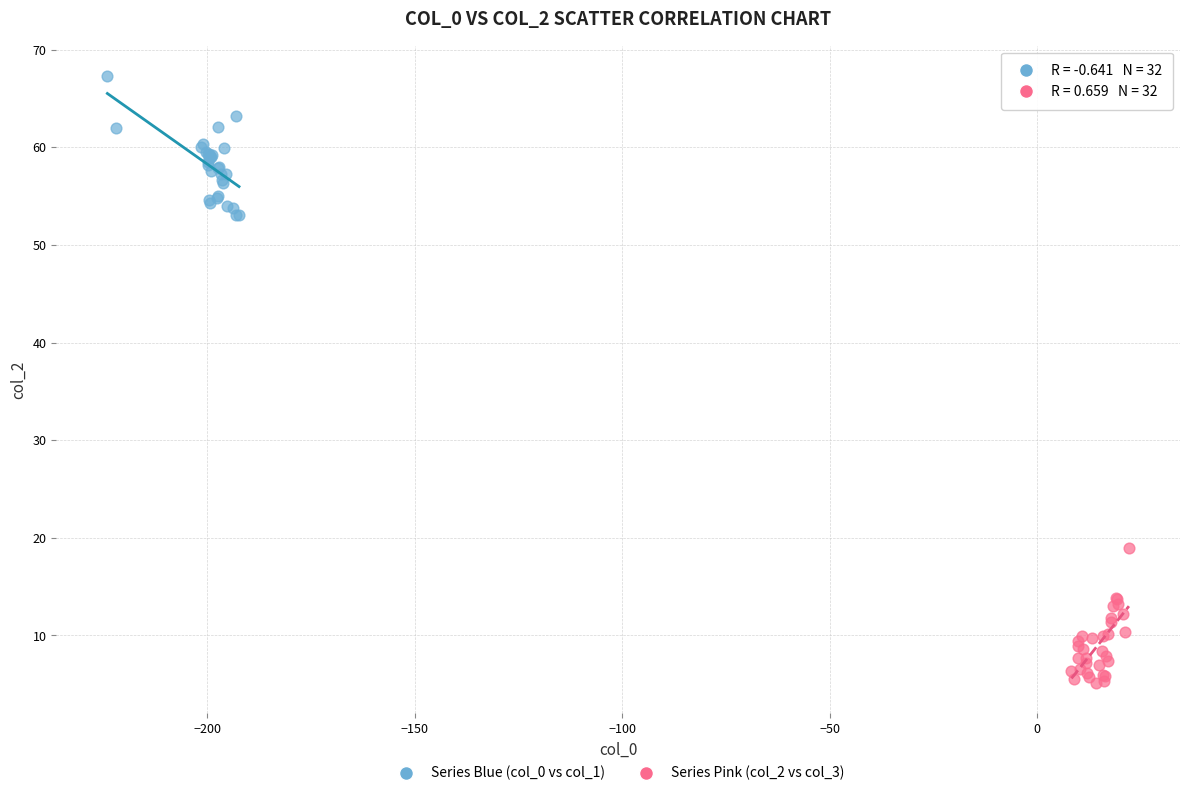

Which series contains the lowest Y value?

Series Pink (col_2 vs col_3)